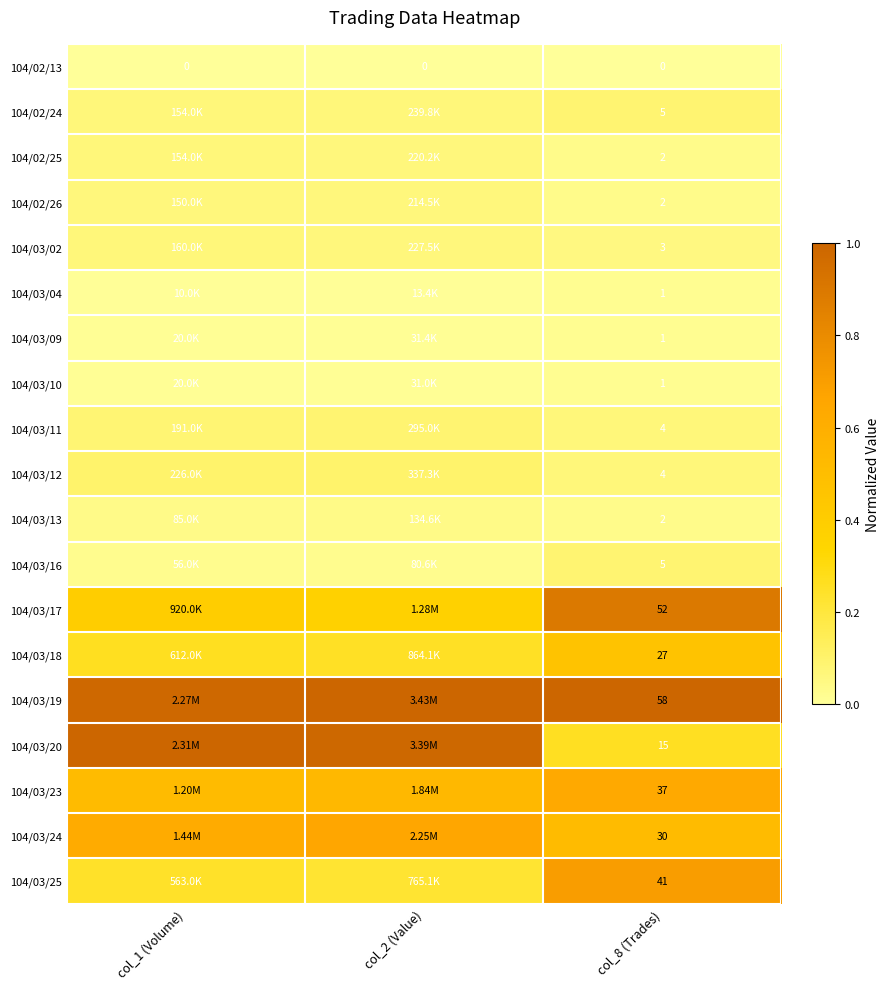

At which category is the sum across all series the highest?

col_8 (Trades)